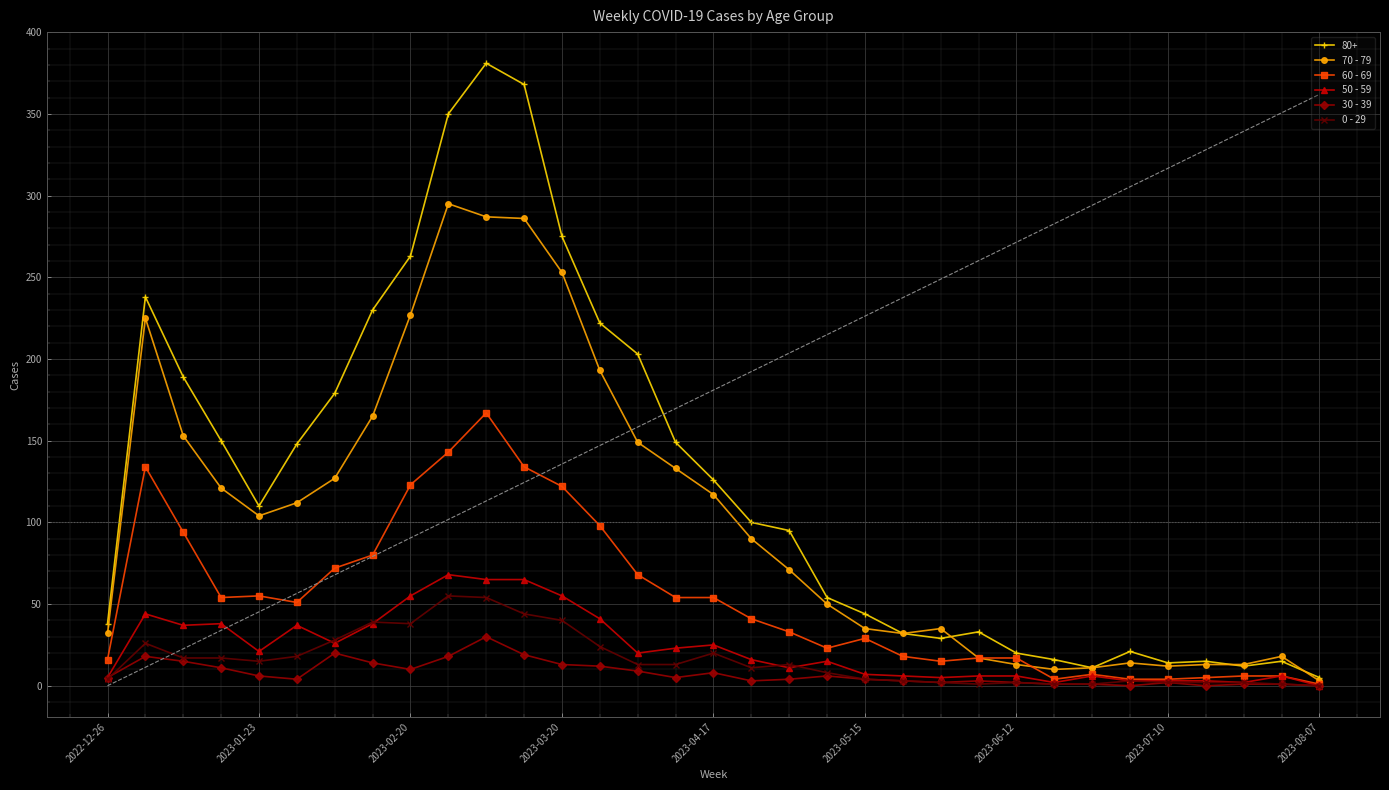

What is the greatest value displayed?

381